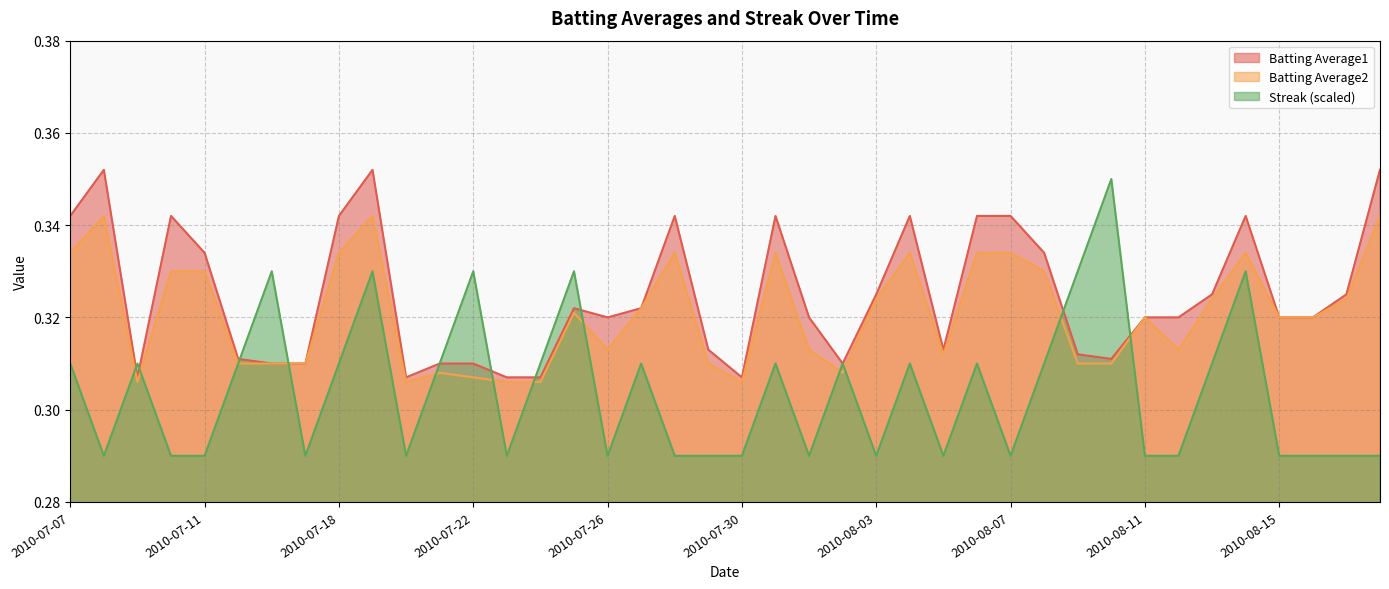

Which label corresponds to the largest value in the chart?

2010-07-08